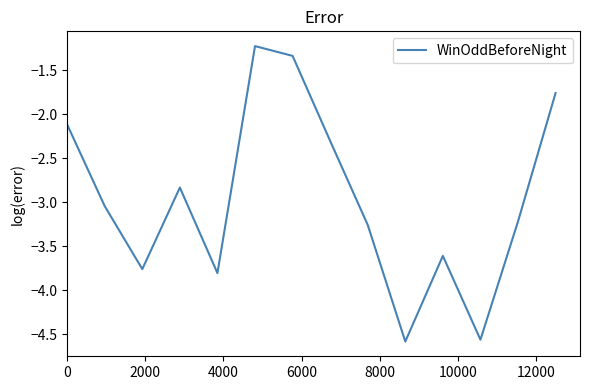

What is the difference between the maximum and minimum values?

3.4